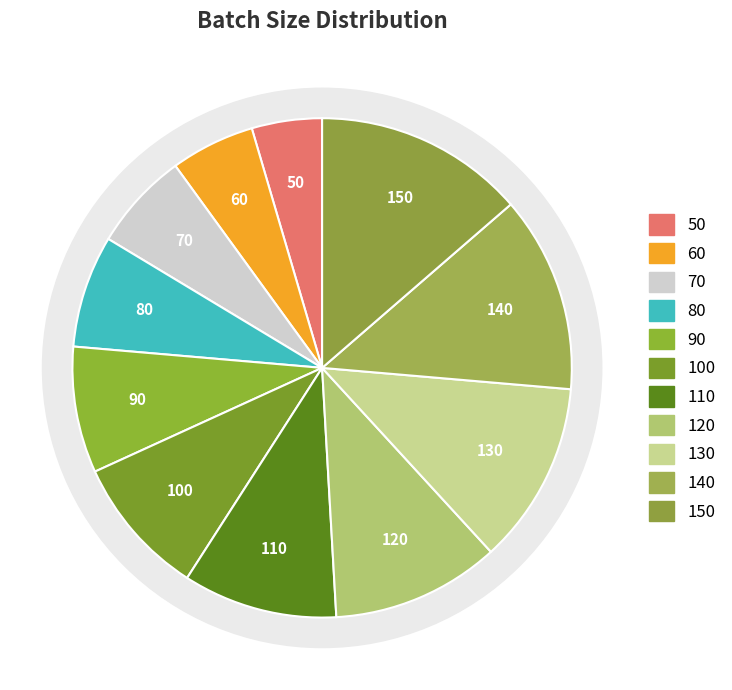

Does acc: 78.36% account for over 50% of the chart?

No